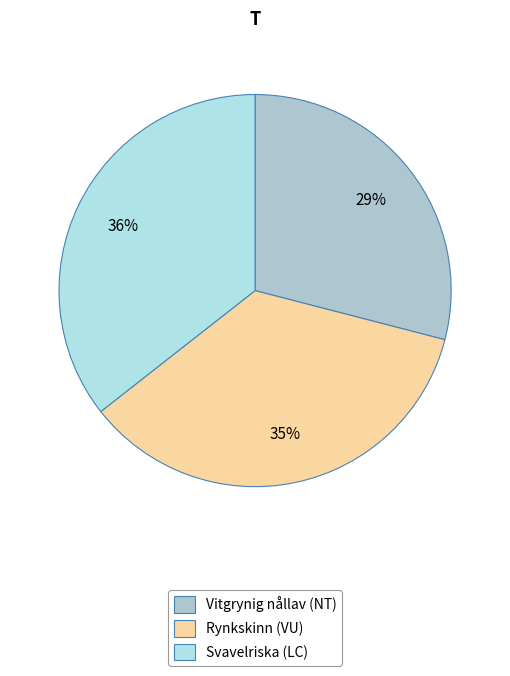

To the nearest percent, what portion does Rynkskinn (VU) represent?

35%